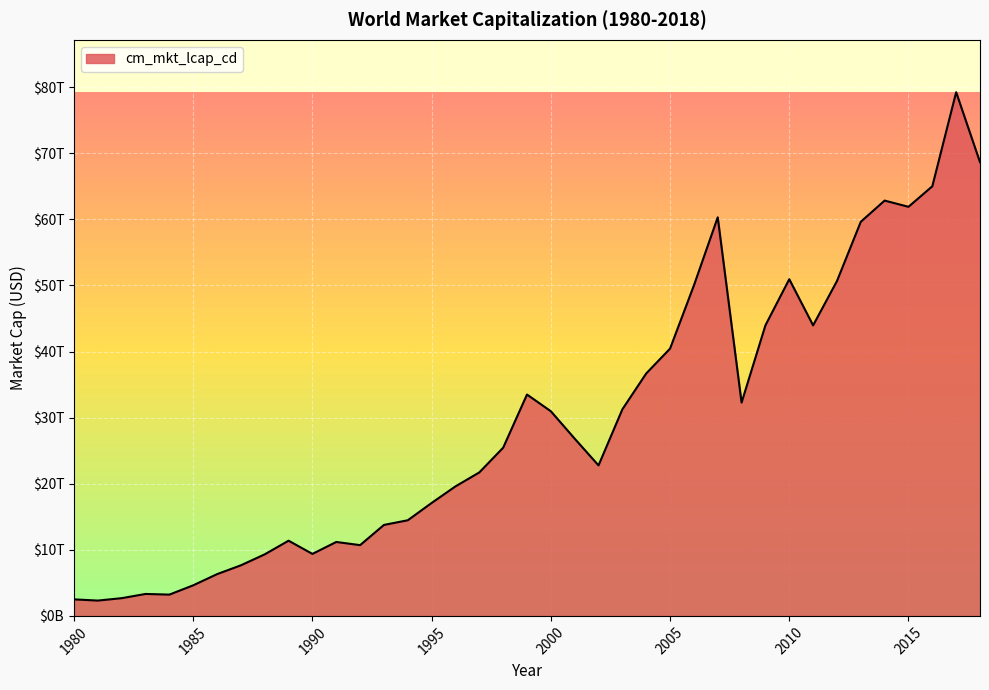

Reading left to right, transcribe all the data shown in this chart.

2500582120000.0	2318922620000.0	2682595570000.0	3319952630000.0	3220180980000.0	4627024630000.0	6317198860000.0	7653429640000.0	9314027340000.0	11377814830000.0	9379751620000.0	11185055410000.0	10705343270000.0	13764161445773.9	14470193647179.6	17087721440275.6	19594314507786.7	21708247148354.4	25445271790000.0	33492125981327.9	30963463195259.1	26815924144797.7	22770427533433.4	31253989239931.5	36677497452401.5	40439926591170.3	49993998569423.1	60305010382643.7	32271465666350.7	43959427666267.5	50941861580760.9	43956921719019.4	50655765599746.9	59629932862156.7	62837256171637.1	61894377981373.9	64998472607208.9	79233321687795.8	68650476424530.8